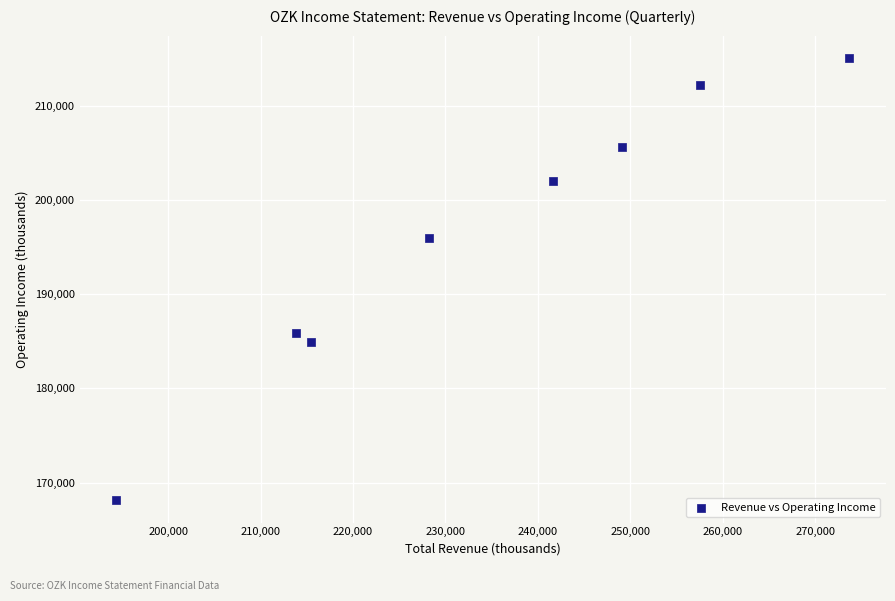

What Y value in the scatter plot is closest to 191600?

196000